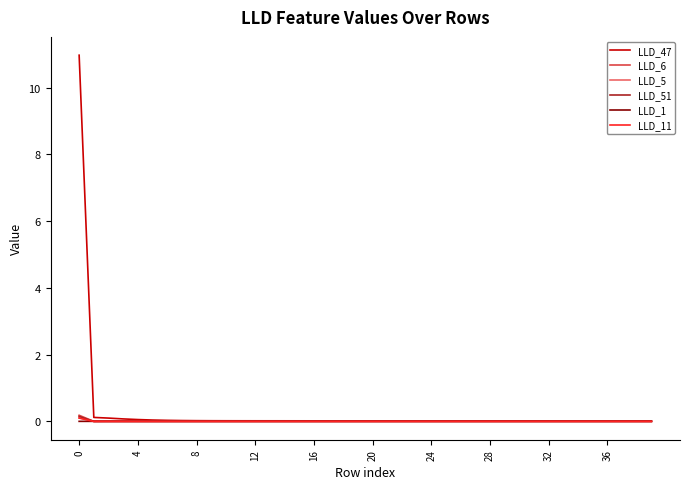

What is the maximum value for LLD_47?

11.0